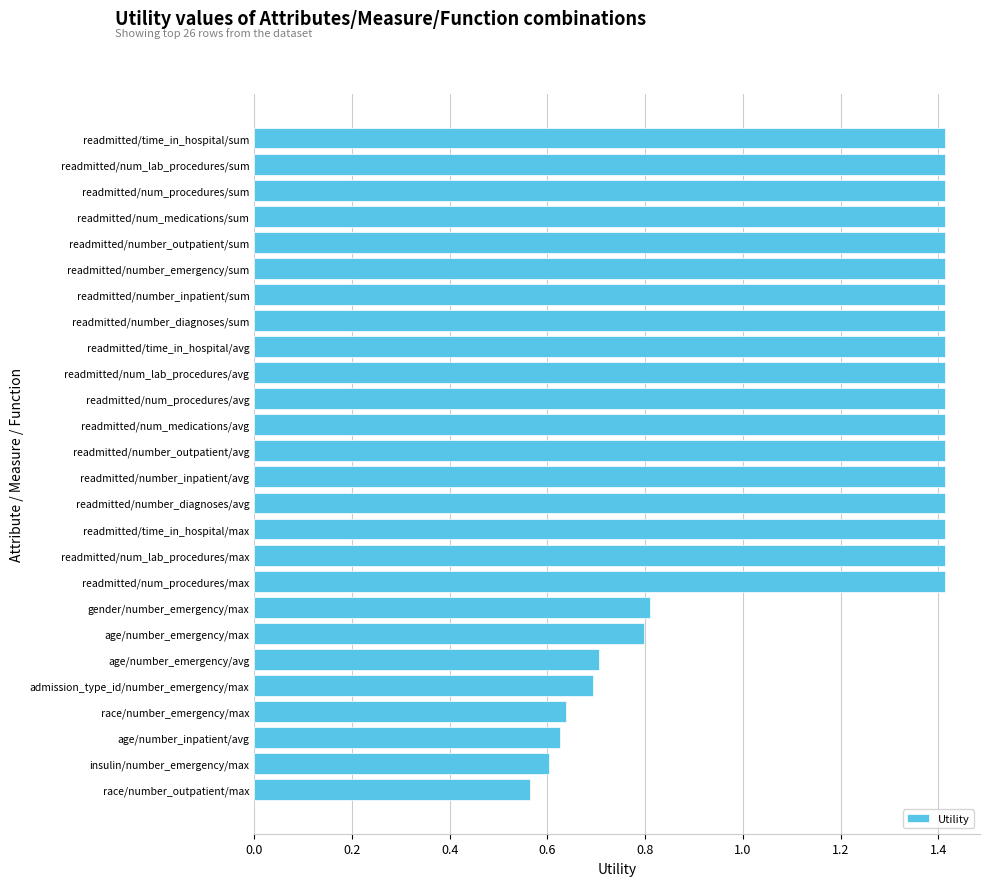

What position from the top is insulin/number_emergency/max?

25